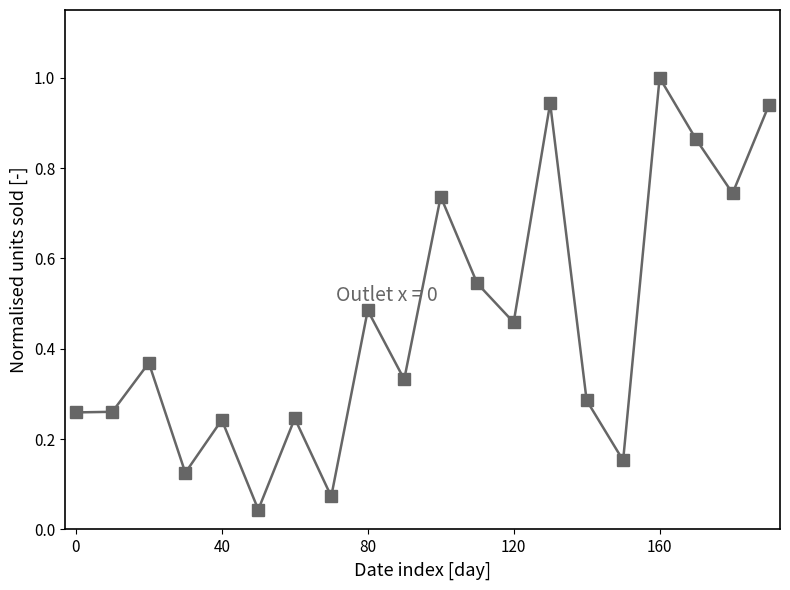

What is the maximum value shown in the chart?

1.0